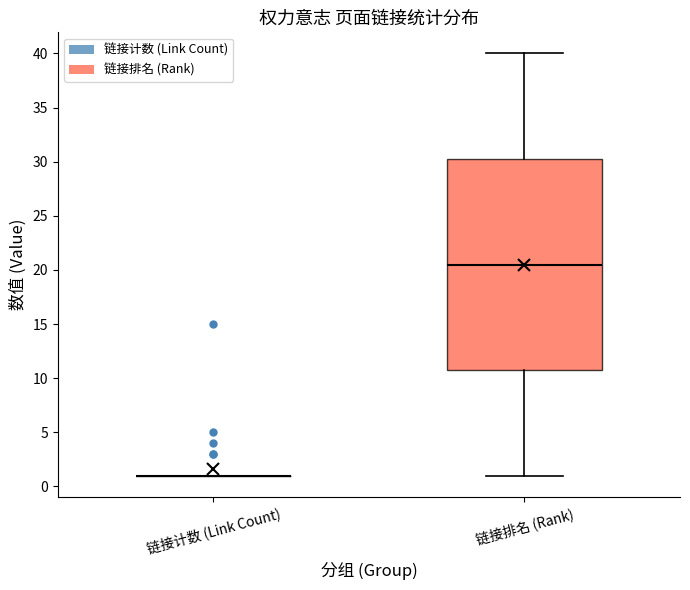

Reading left to right, read every box against the y-axis: the position of its median line, the range the box covers, and the ends of its whiskers. The values are not printed on the chart, so give them approximately, as read against the axis.

链接计数 (Link Count): box collapsed to a line at 1.0, whiskers 1.0 to 1.0
链接排名 (Rank): median 20.5, box 11.0 to 30.5, whiskers 1.0 to 40.0